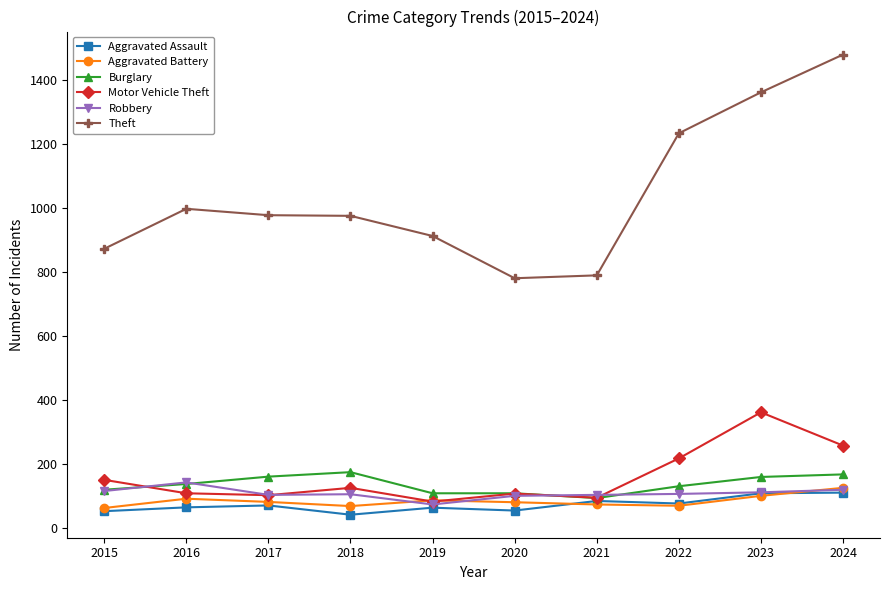

Which series has the largest total across all categories?

Theft